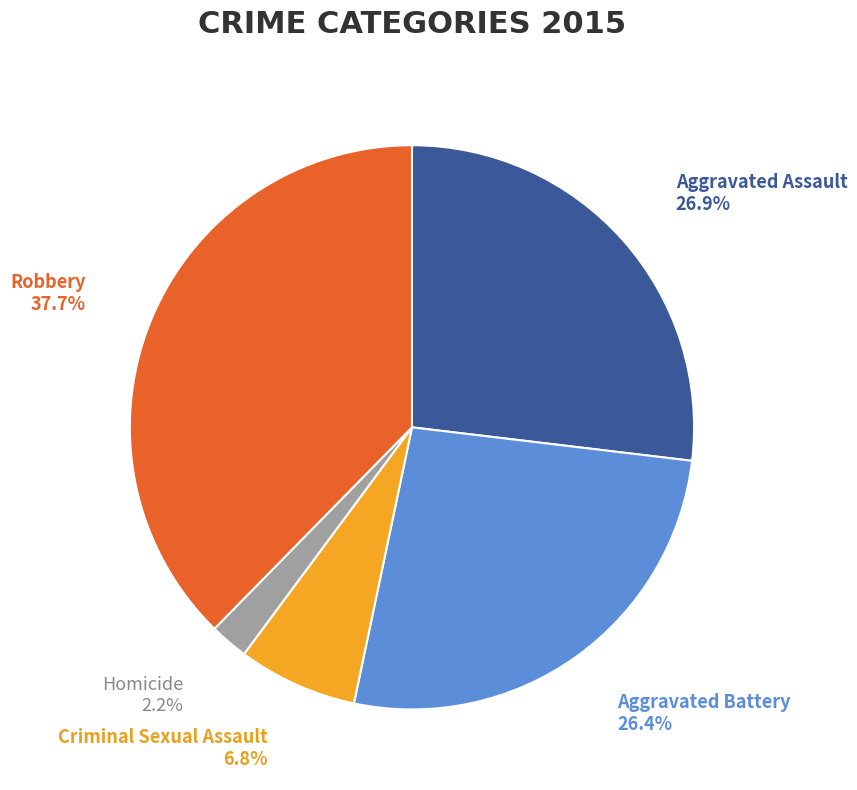

Is there any slice that represents more than half of the pie?

No